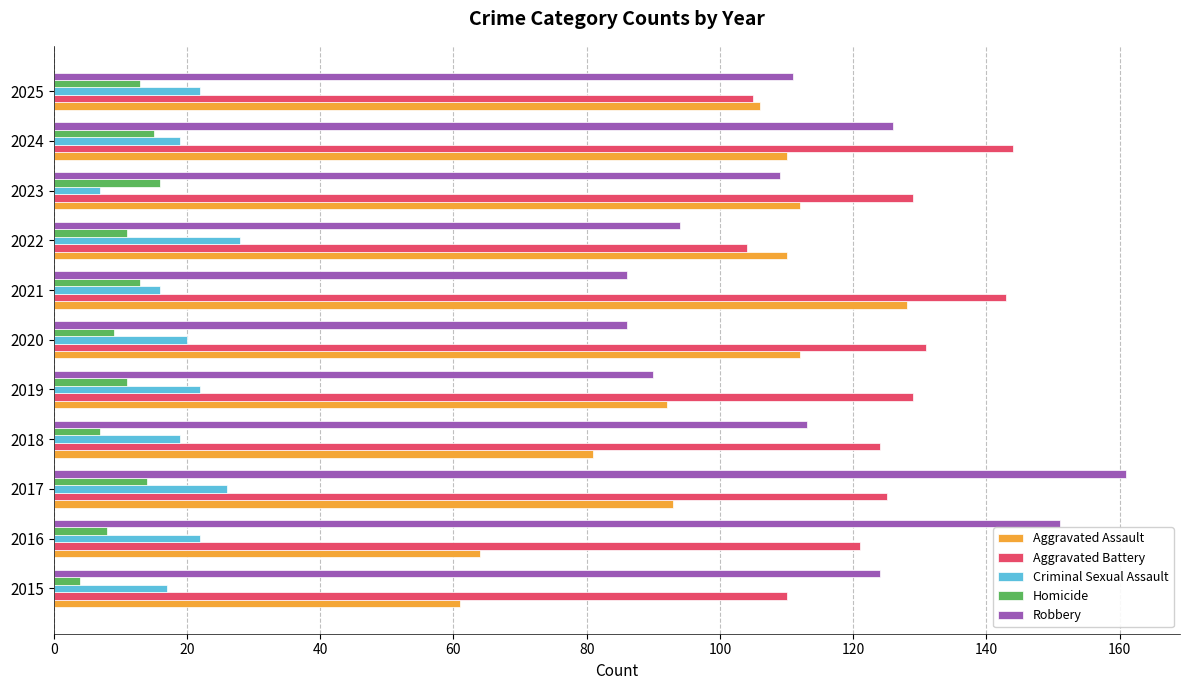

Rank the series by their maximum value, from highest to lowest.

Robbery, Aggravated Battery, Aggravated Assault, Criminal Sexual Assault, Homicide